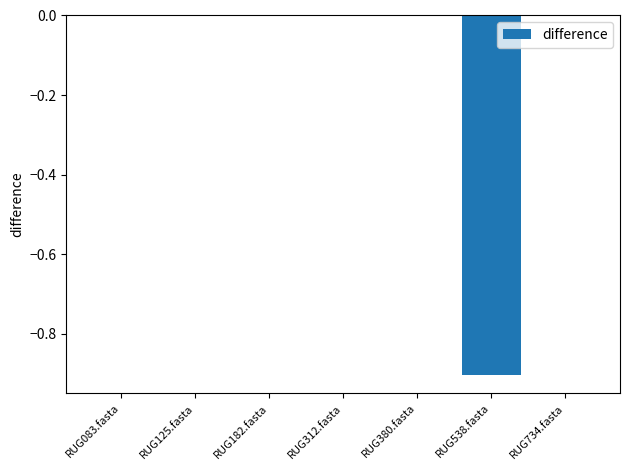

The value at RUG083.fasta is -0.0. True or false?

True